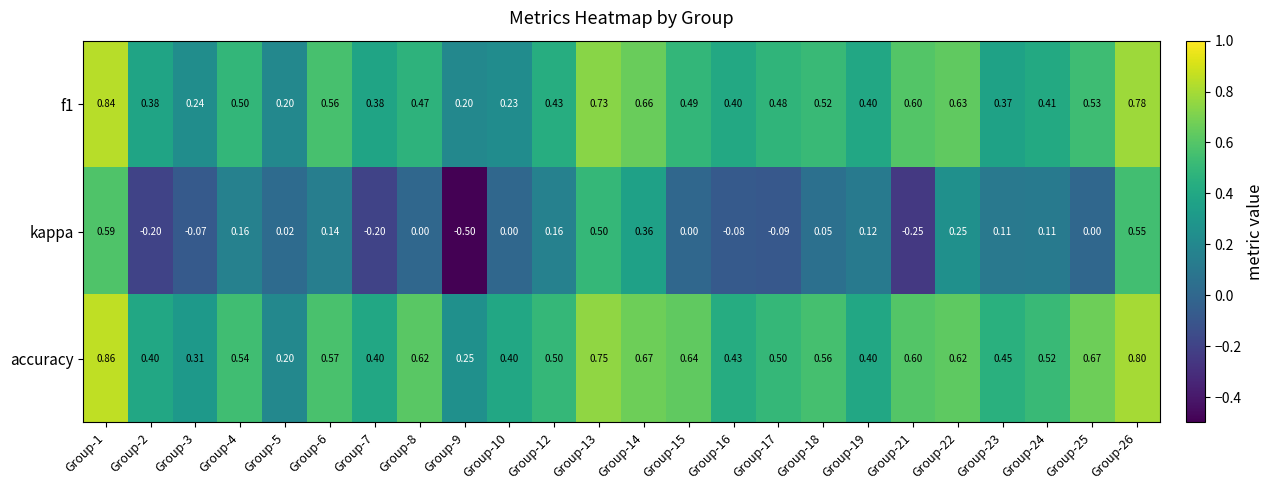

Between Group-15 and Group-18, which series saw the biggest shift?

accuracy